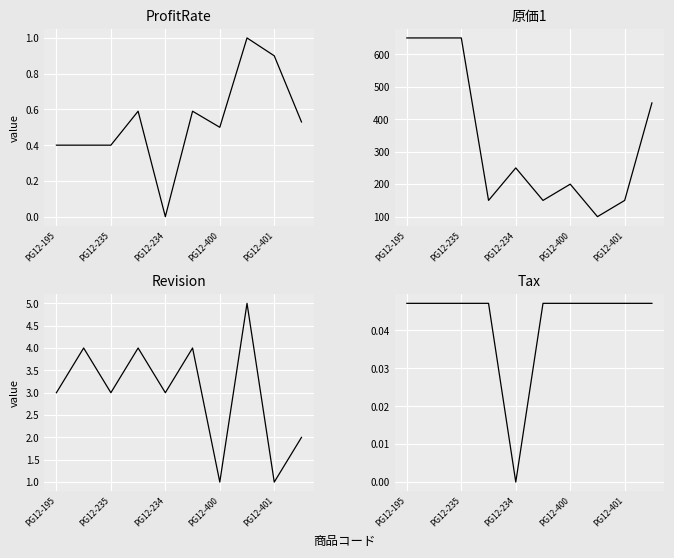

What position from the right is PG12-195?

10